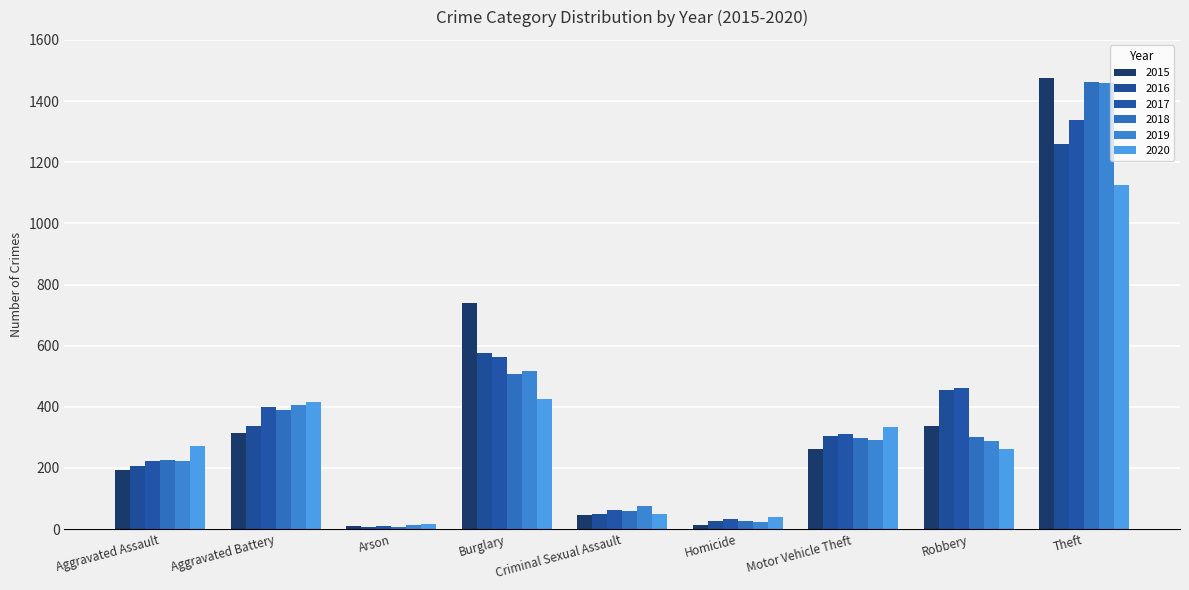

How many groups of bars are there?

9